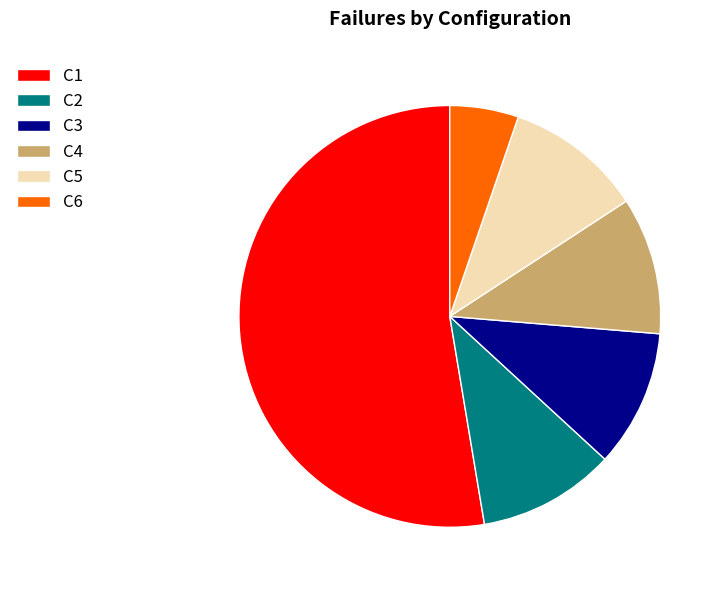

Is C1 the majority of the pie?

Yes